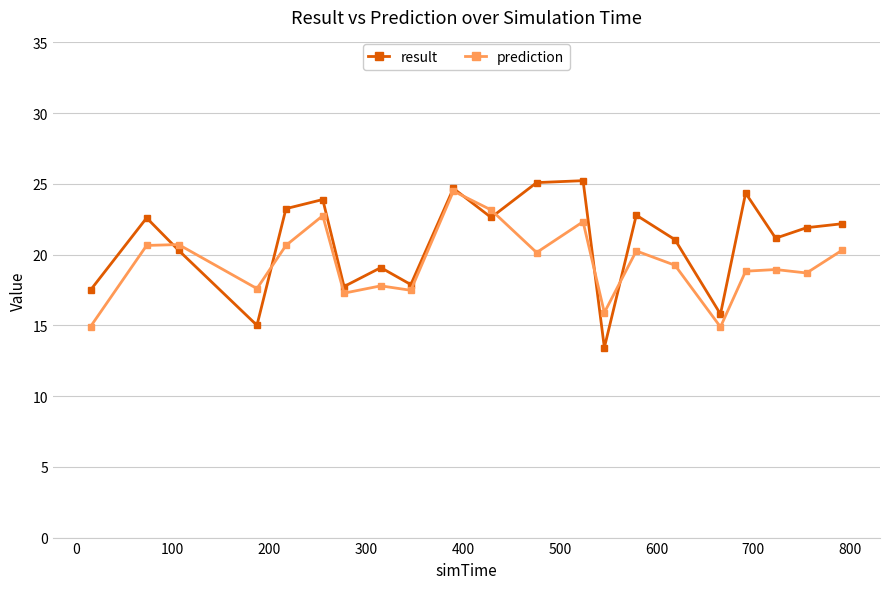

What is the value of the result point at the 17th from the left?

15.8